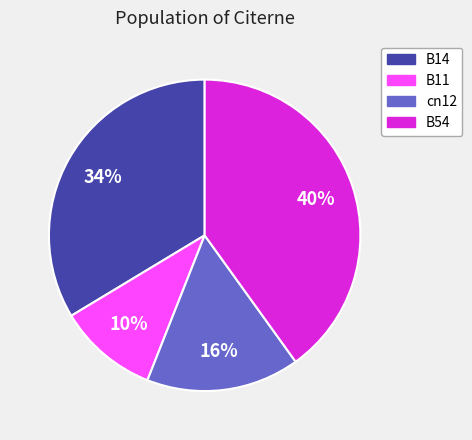

To the nearest percent, what is the average slice percentage?

25%